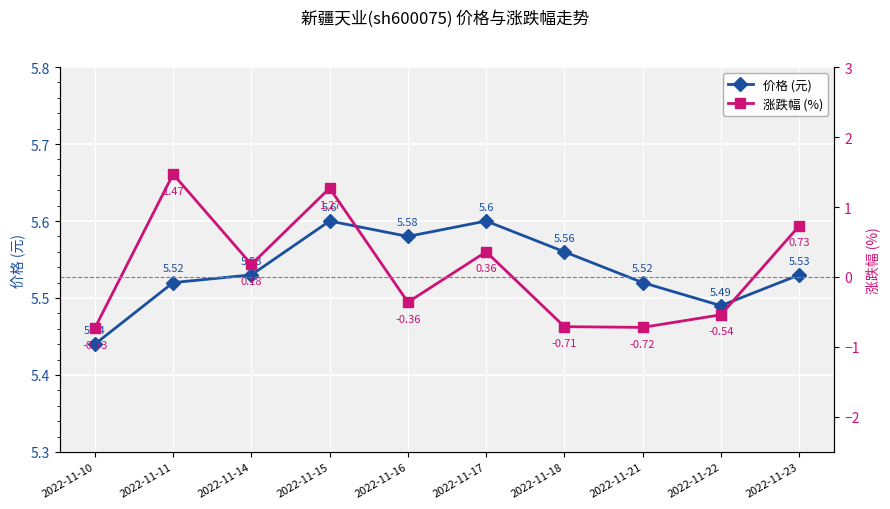

True or false: 涨跌幅 (%) has a value of -0.7 at 2022-11-21.

True